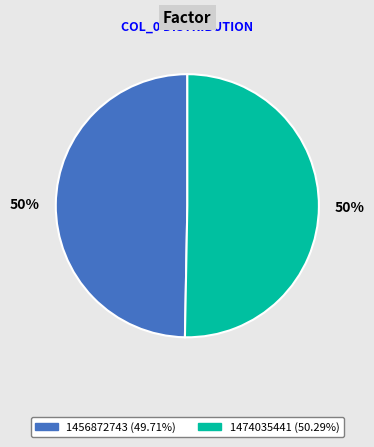

True or false: 1456872743 accounts for 55% of the total.

False